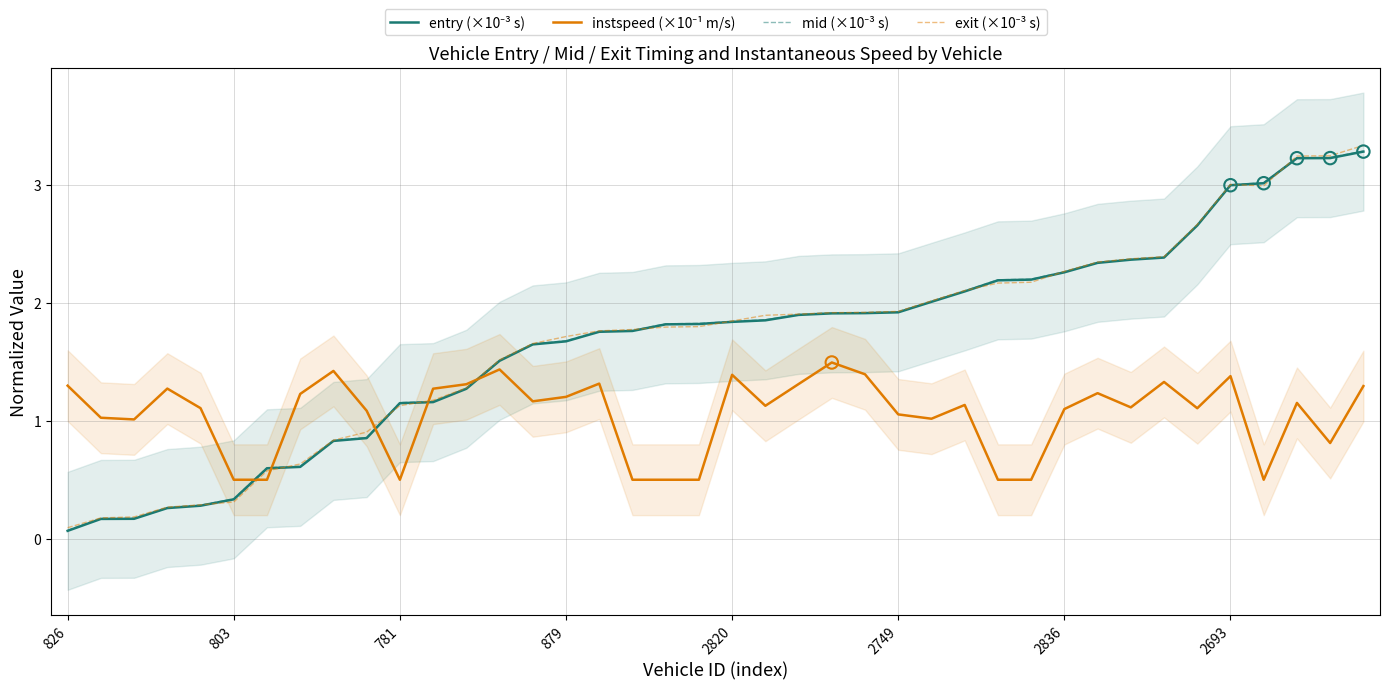

Which series has the largest total across all categories?

exit (×10⁻³ s)